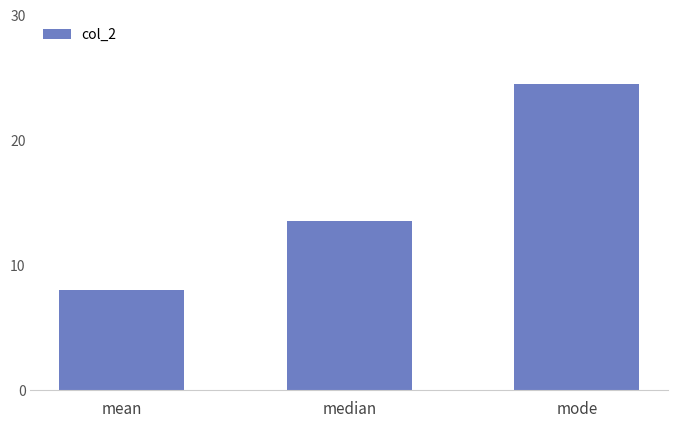

At which label is the value closest to 16?

median